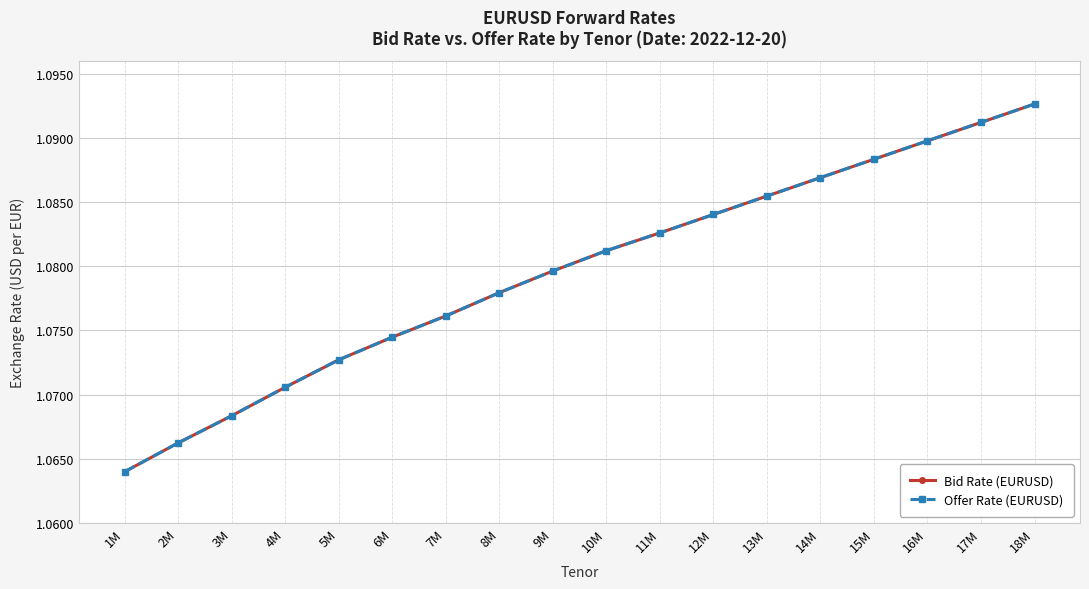

What position from the left is 1M?

1